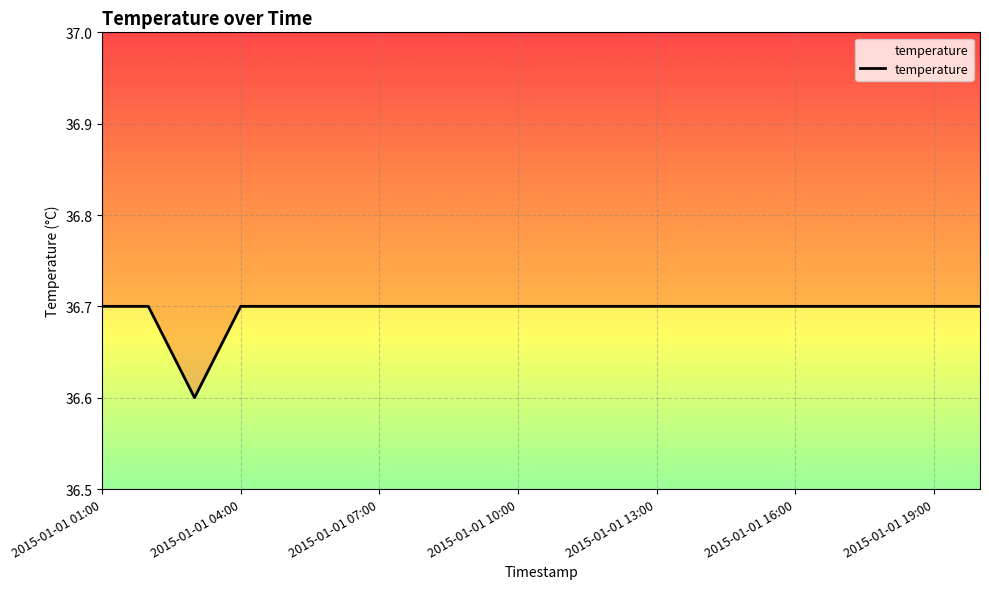

How many points are lower than both their immediate neighbors (excluding endpoints)?

1